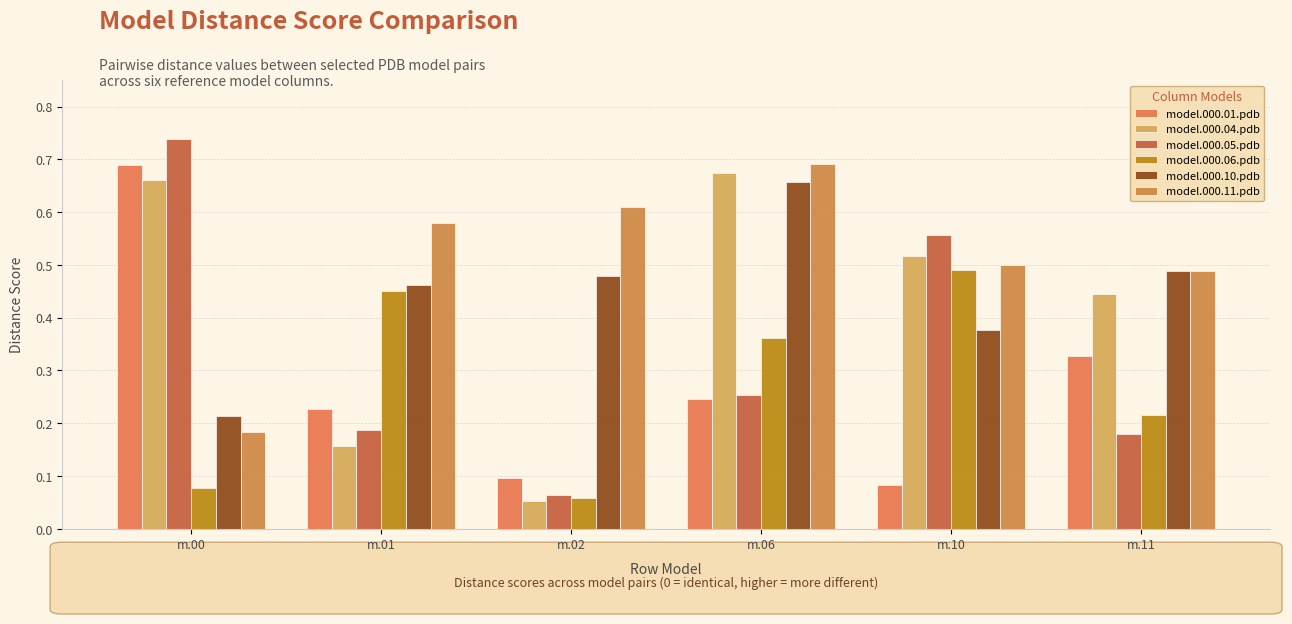

Between m.06 and m.11, which series saw the biggest shift?

model.000.04.pdb